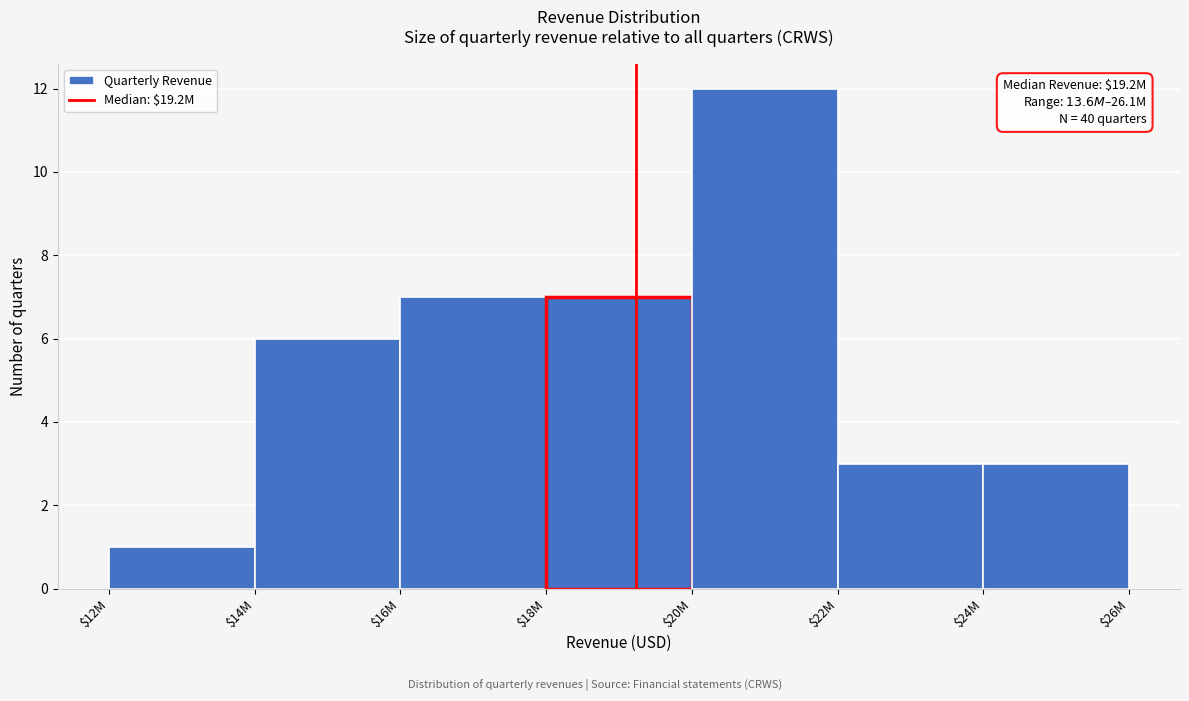

Reading left to right, transcribe all the data shown in this chart.

1	6	7	7	12	3	3